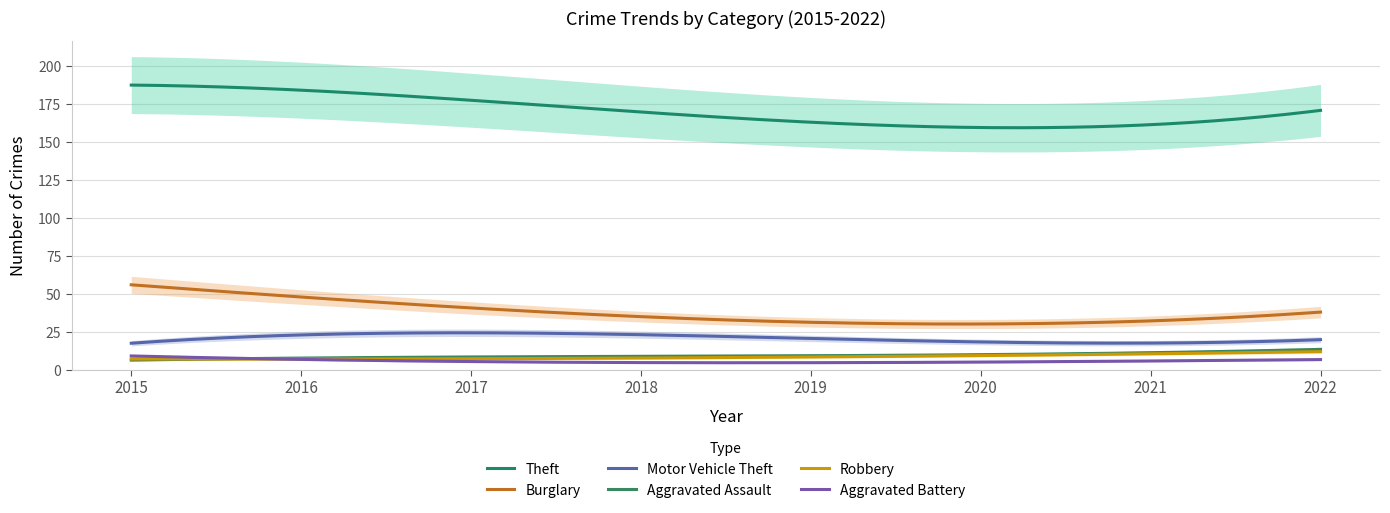

What is the difference between the maximum and second lowest values in the Robbery series?

4.9